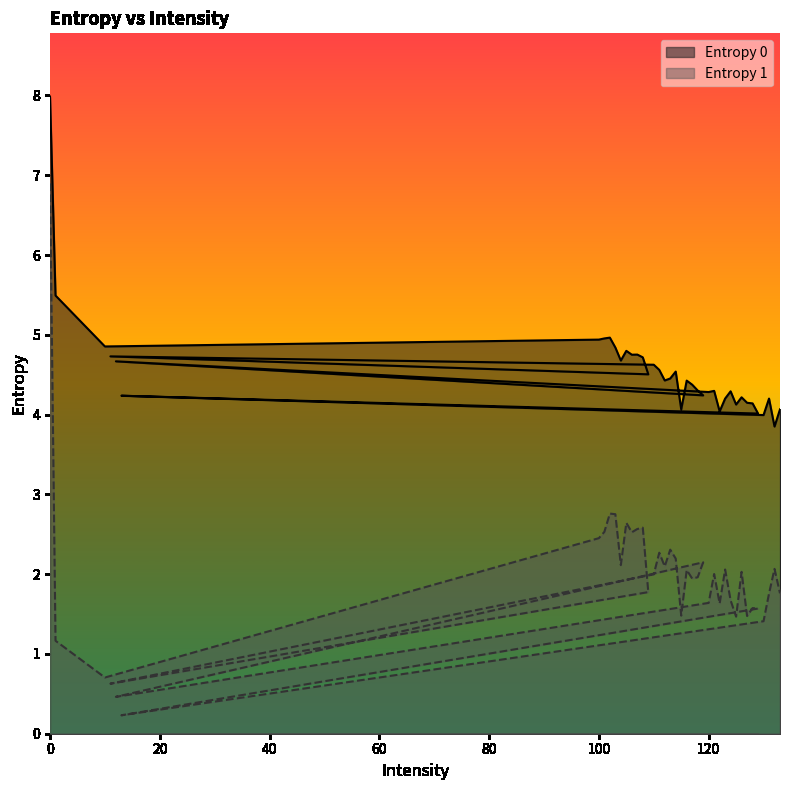

Rank the series by their maximum value, from lowest to highest.

Entropy 1, Entropy 0